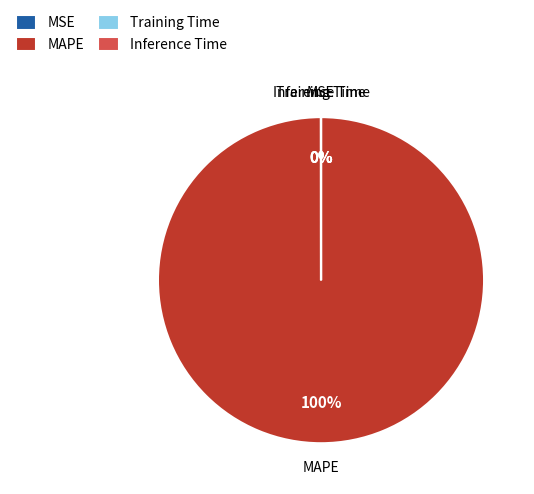

To the nearest percent, what is the difference between the largest and smallest slice percentages?

100%